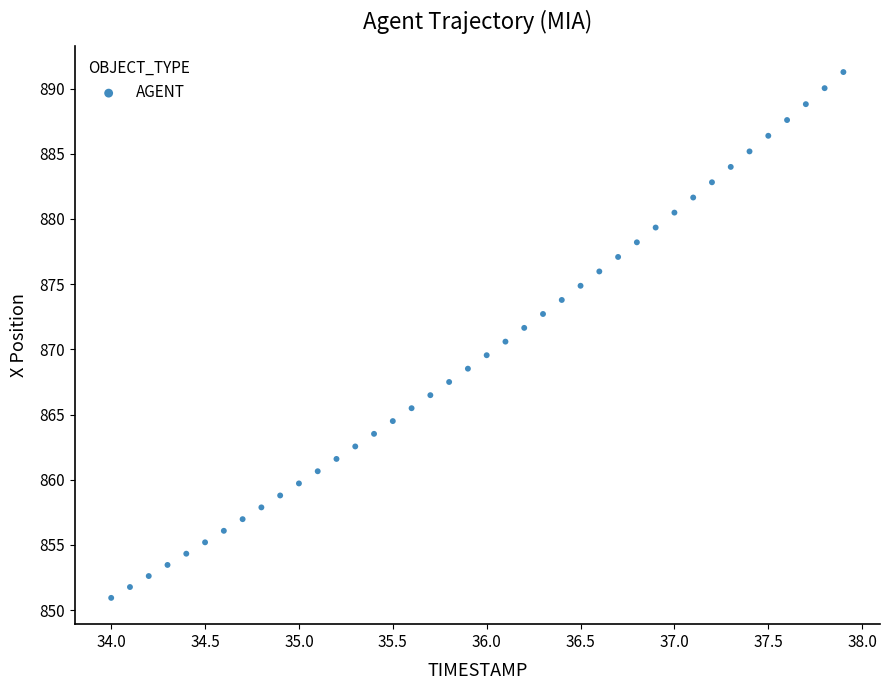

What is the range of X values (max minus min)?

3.9